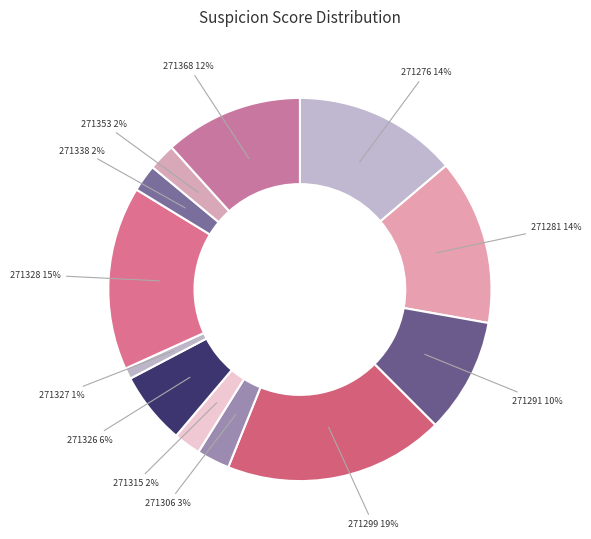

Do 271353 and 271315 together represent more than half of the pie?

No